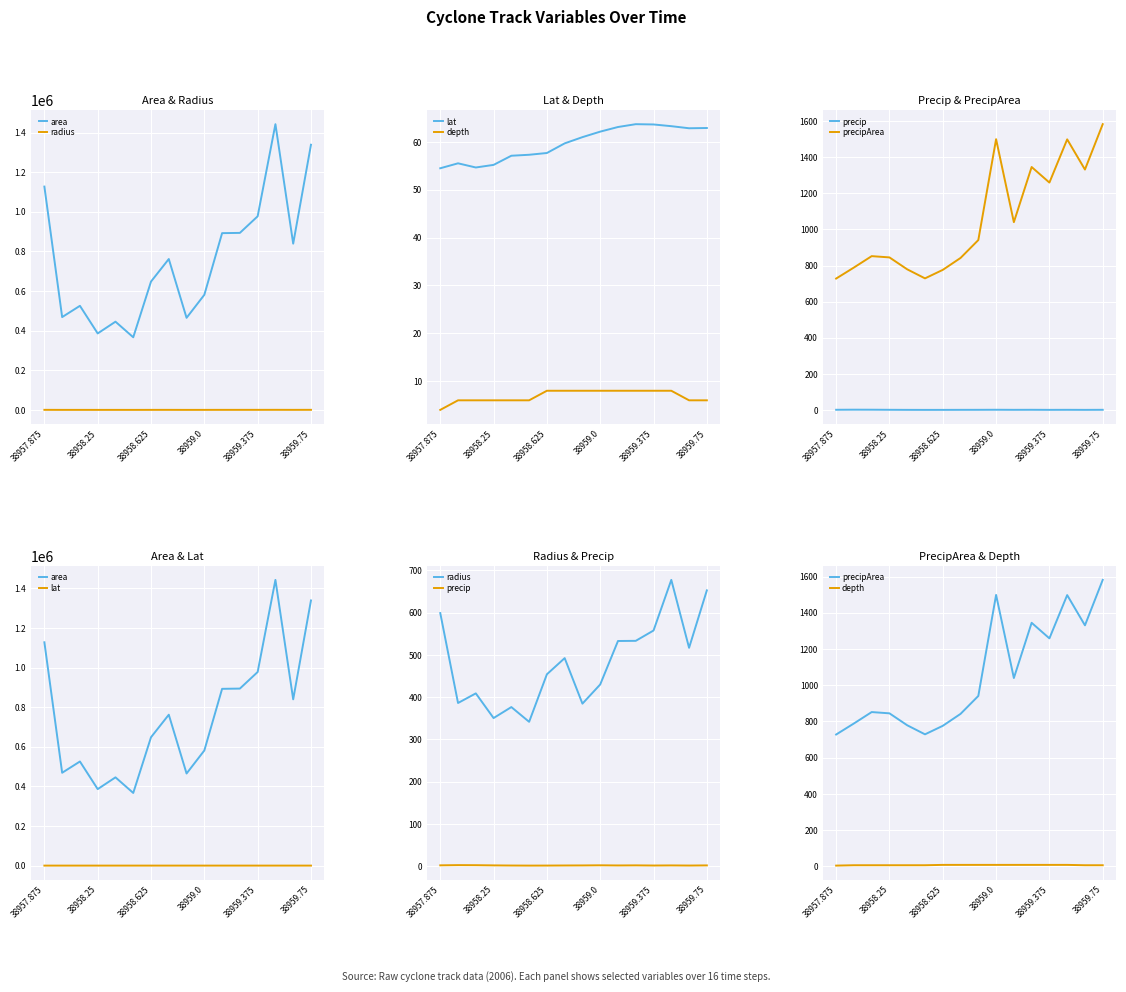

Which label corresponds to the smallest value in the chart?

38959.75